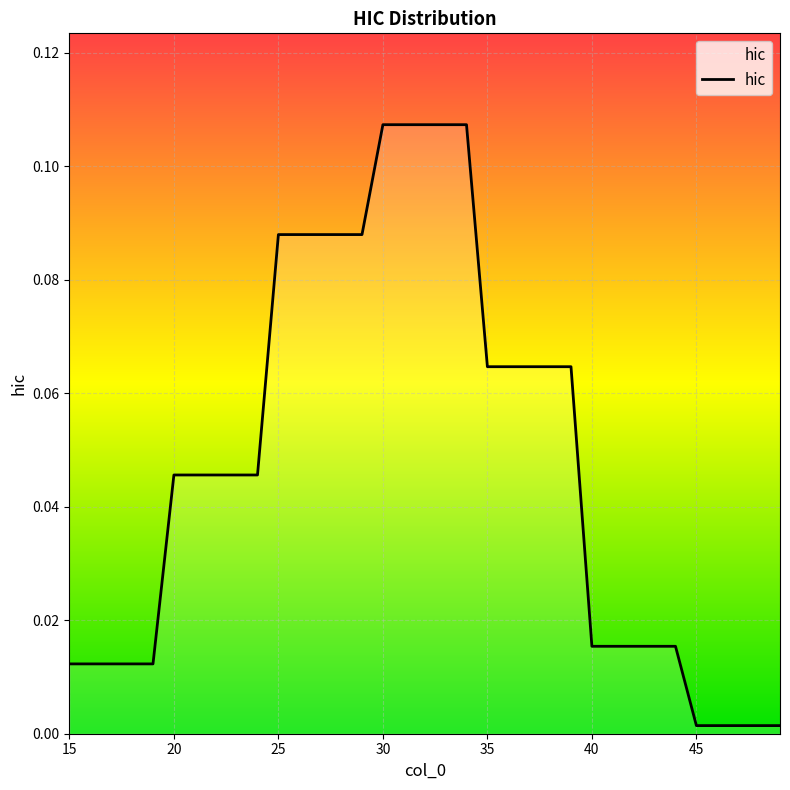

Is this an area chart (filled region under the line)?

Yes